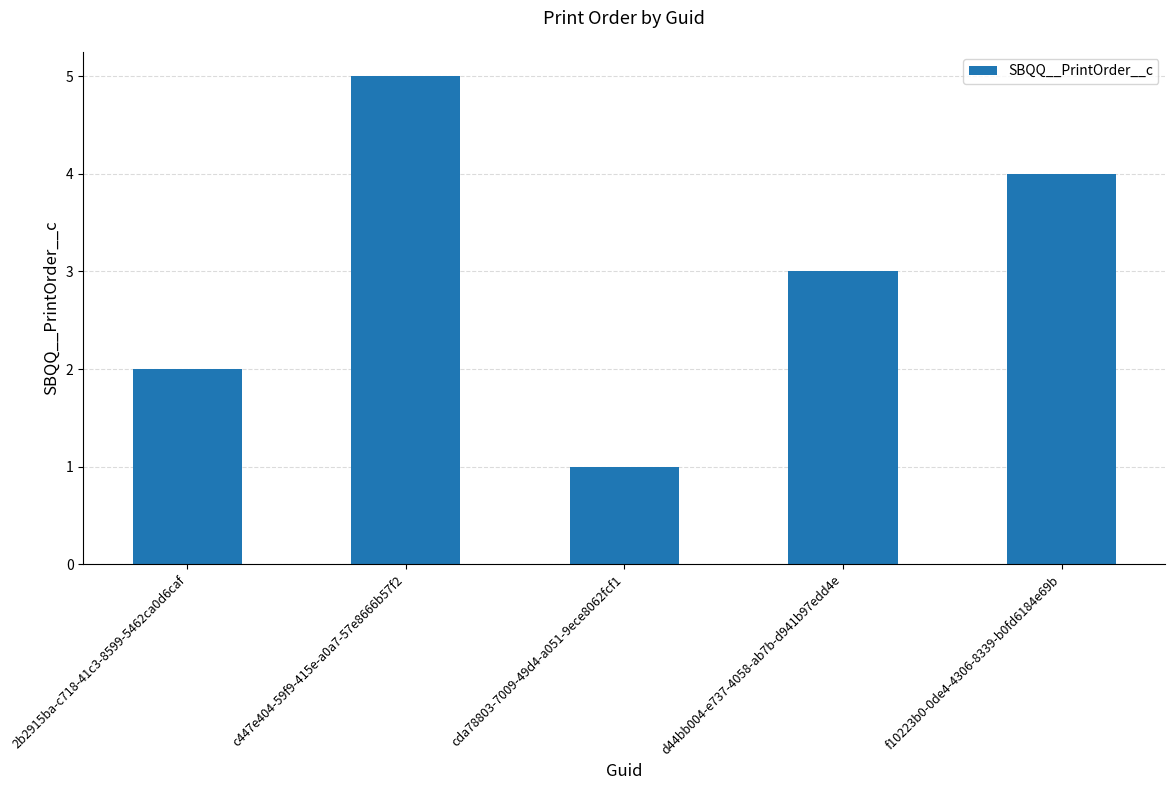

Is it true that the value at d44bb004-e737-4058-ab7b-d941b97edd4e is 3?

True